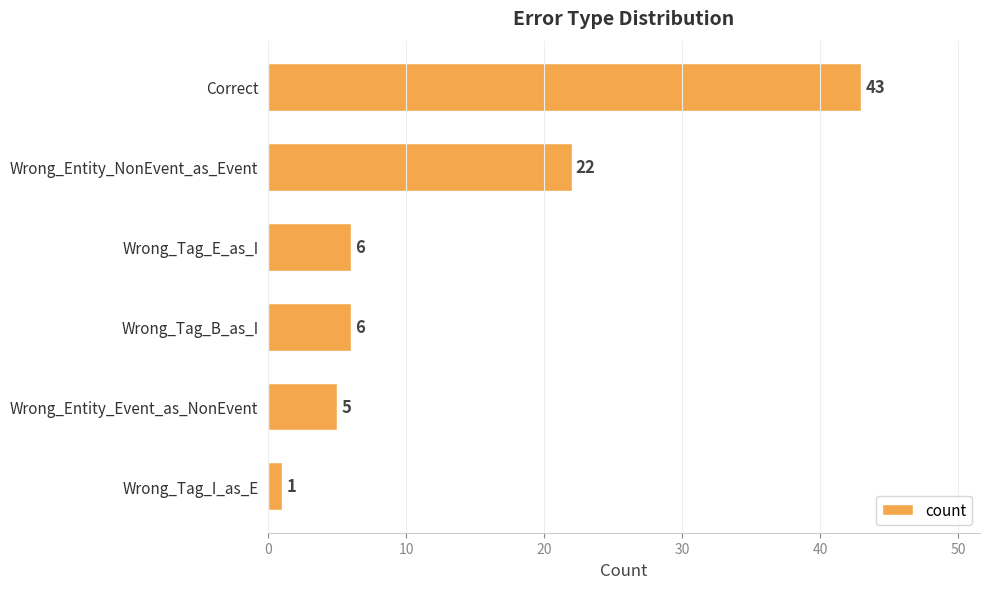

How many bars are there in total?

6